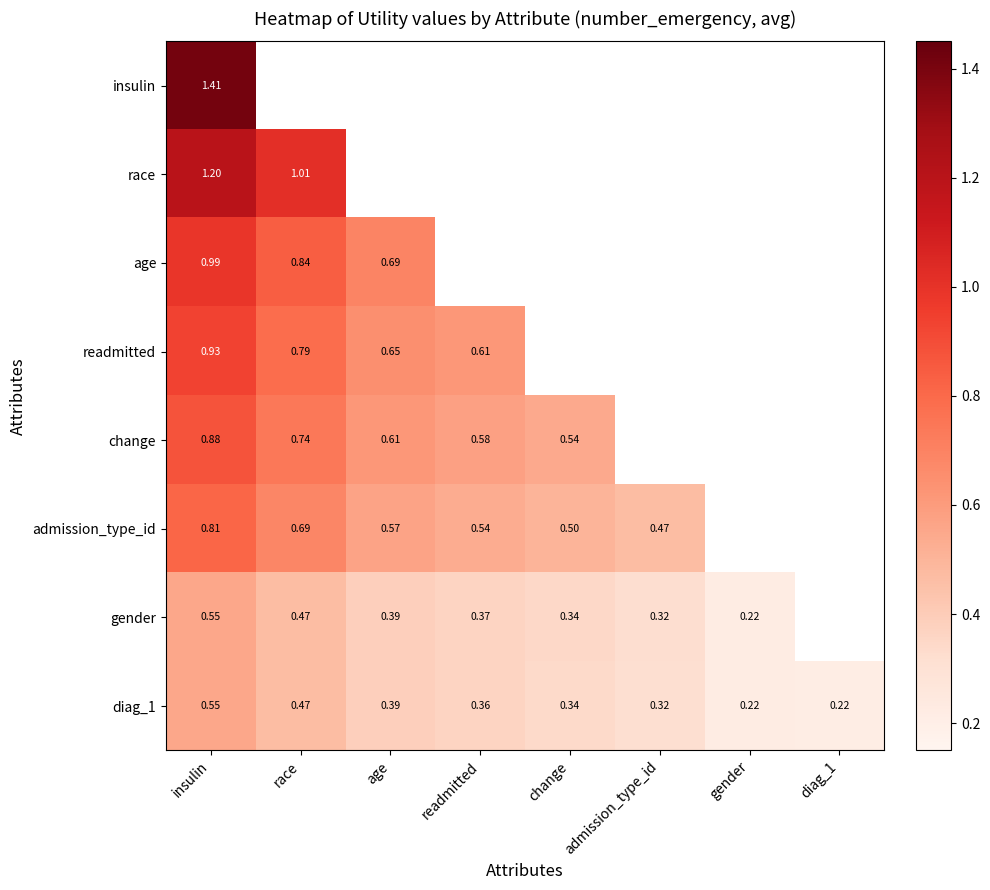

Which series has the largest total across all categories?

diag_1